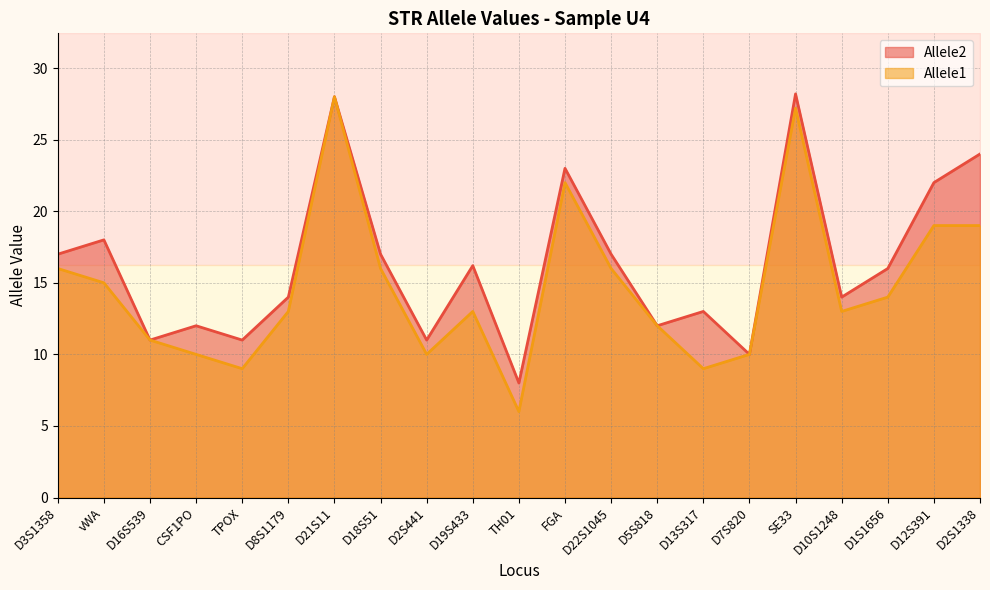

Read the Allele2 value at SE33.

28.2